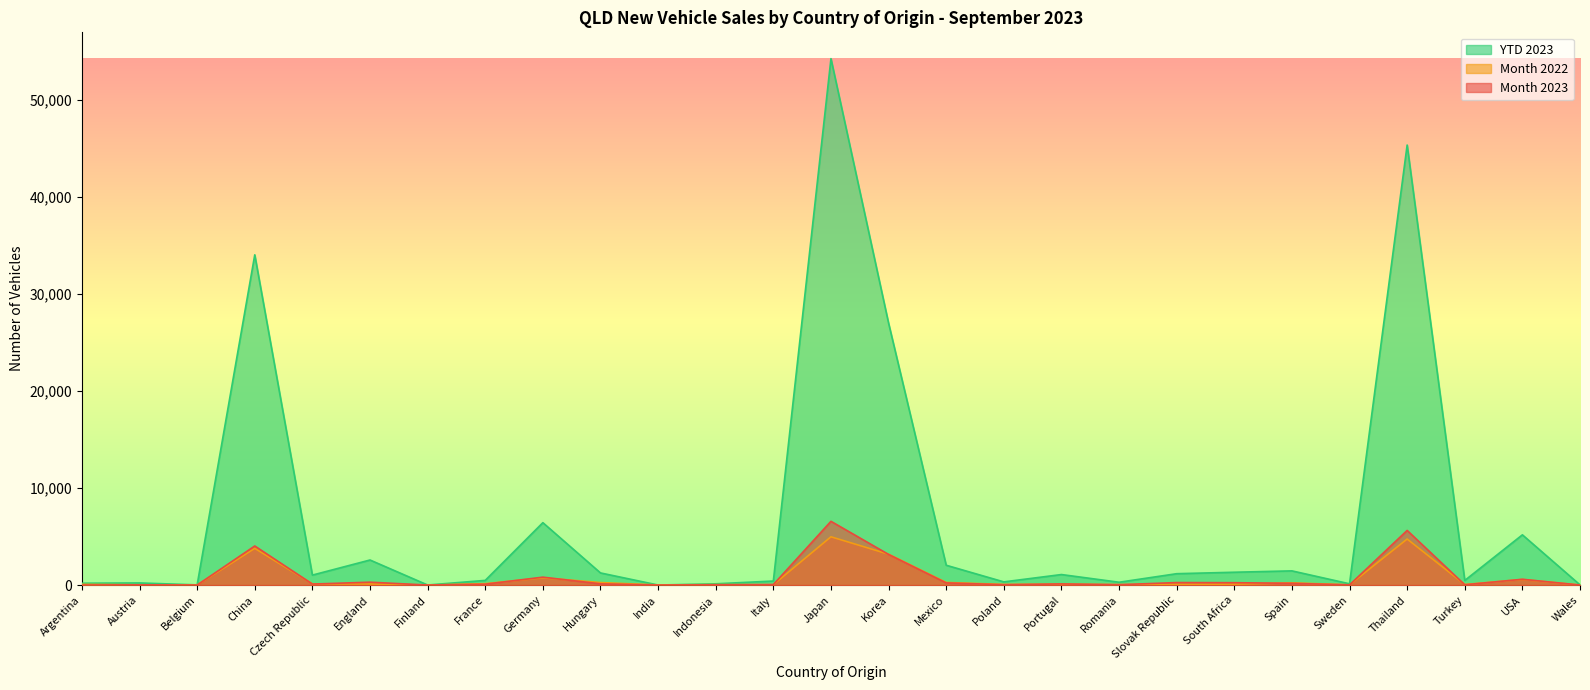

True or false: YTD 2023 and Month 2023 cross at least once.

False